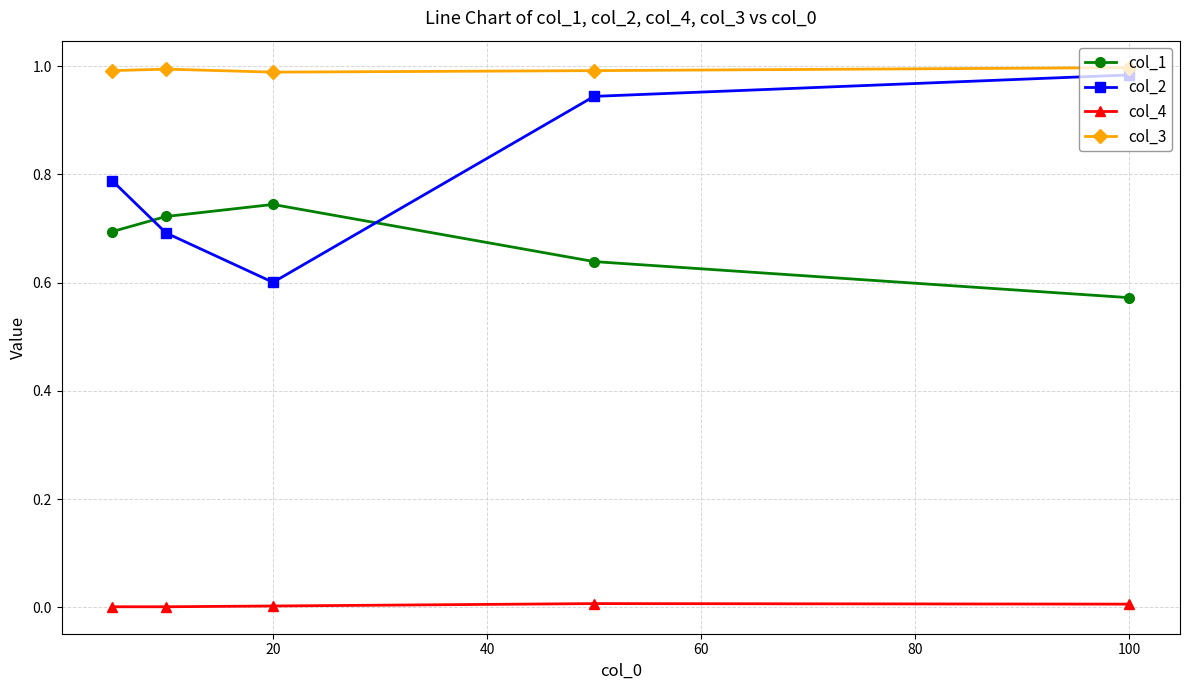

Which series has the largest range (max minus min)?

col_2